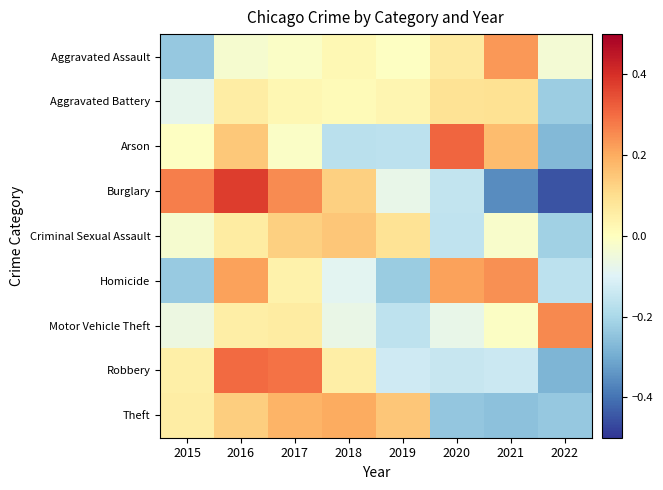

Reading left to right, what are all the values shown in this chart?

Aggravated Assault: 2015=-0.2	2016=-0.0	2017=-0.0	2018=0.0	2019=-0.0	2020=0.1	2021=0.2	2022=-0.0
Aggravated Battery: 2015=-0.1	2016=0.1	2017=0.0	2018=0.0	2019=0.0	2020=0.1	2021=0.1	2022=-0.2
Arson: 2015=-0.0	2016=0.1	2017=-0.0	2018=-0.2	2019=-0.2	2020=0.3	2021=0.2	2022=-0.3
Burglary: 2015=0.3	2016=0.4	2017=0.3	2018=0.1	2019=-0.1	2020=-0.2	2021=-0.4	2022=-0.4
Criminal Sexual Assault: 2015=-0.0	2016=0.1	2017=0.1	2018=0.1	2019=0.1	2020=-0.2	2021=-0.0	2022=-0.2
Homicide: 2015=-0.2	2016=0.2	2017=0.0	2018=-0.1	2019=-0.2	2020=0.2	2021=0.2	2022=-0.2
Motor Vehicle Theft: 2015=-0.1	2016=0.1	2017=0.1	2018=-0.1	2019=-0.2	2020=-0.1	2021=-0.0	2022=0.3
Robbery: 2015=0.0	2016=0.3	2017=0.3	2018=0.1	2019=-0.1	2020=-0.1	2021=-0.1	2022=-0.3
Theft: 2015=0.1	2016=0.1	2017=0.2	2018=0.2	2019=0.1	2020=-0.2	2021=-0.3	2022=-0.2